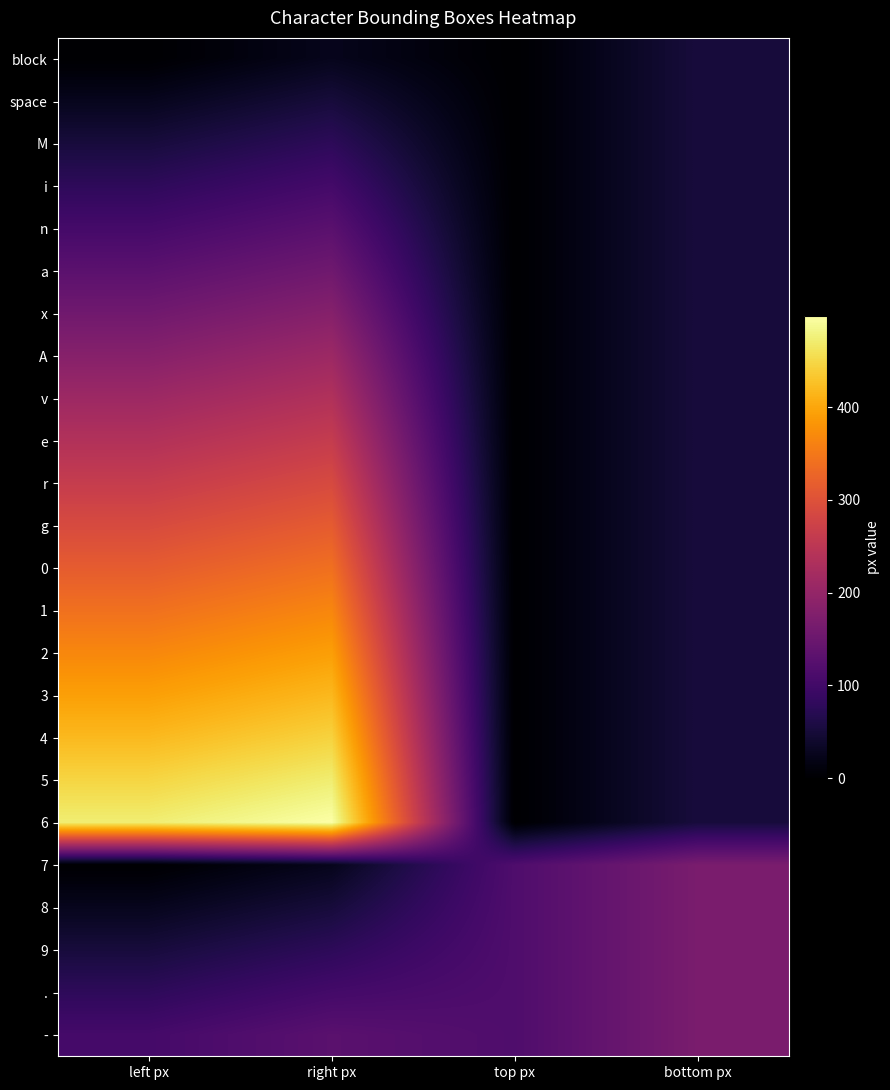

At which category is the sum across all series the highest?

right px